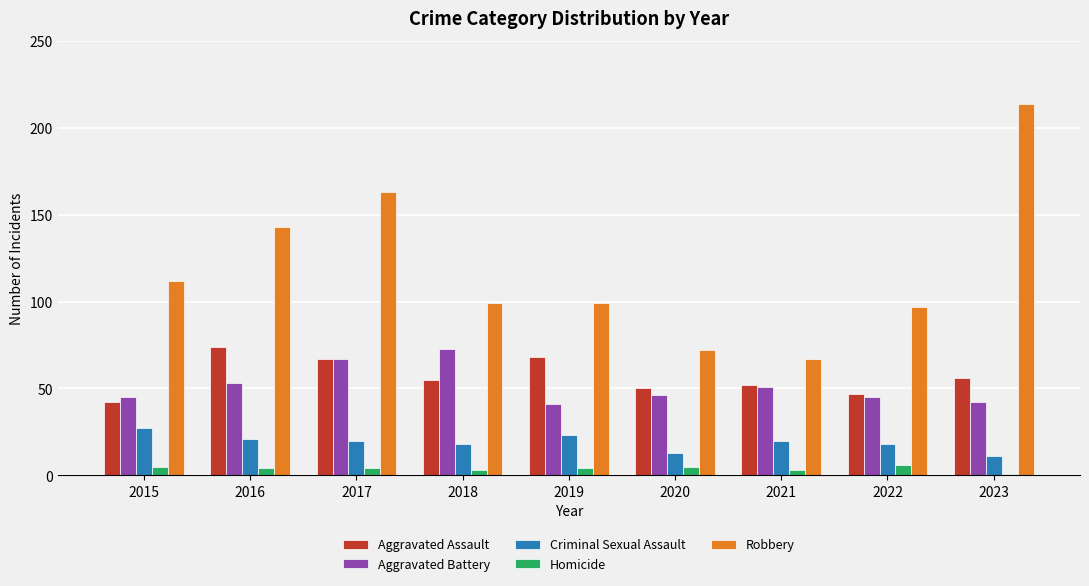

What is the total value across all series at 2022?

213